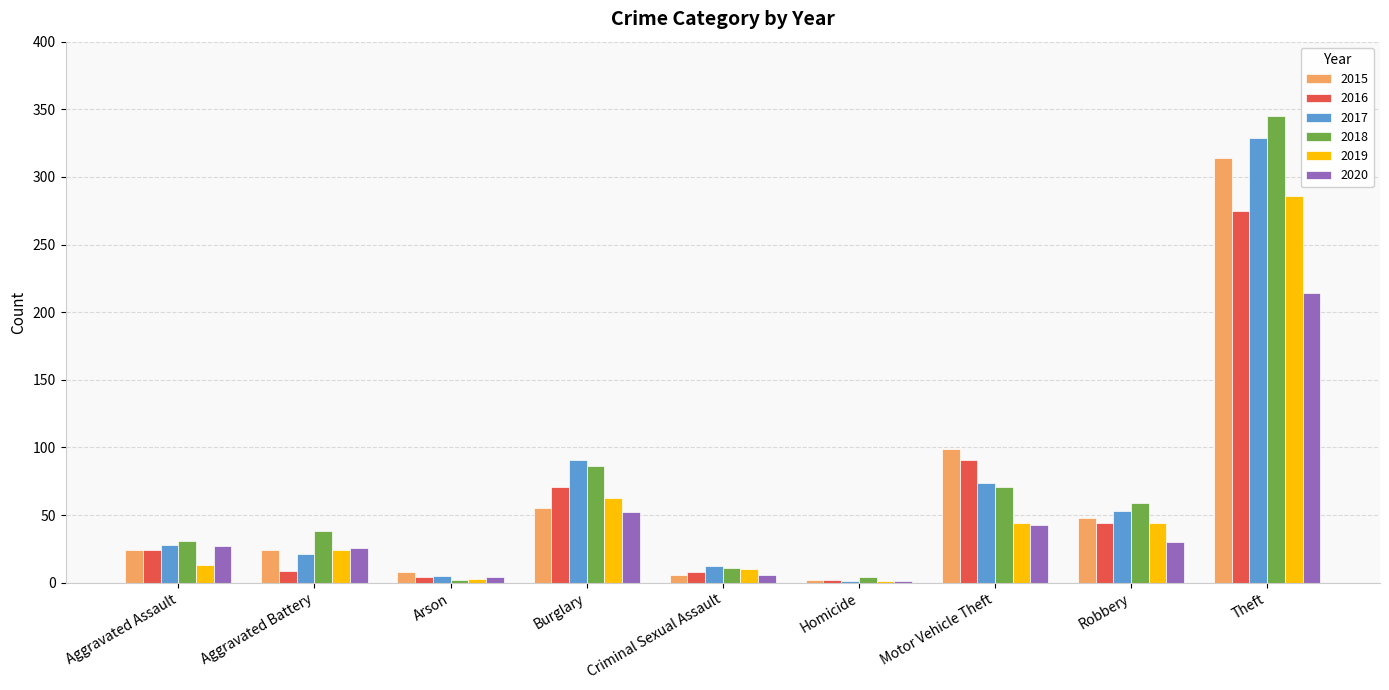

How many data points does each series have?

9